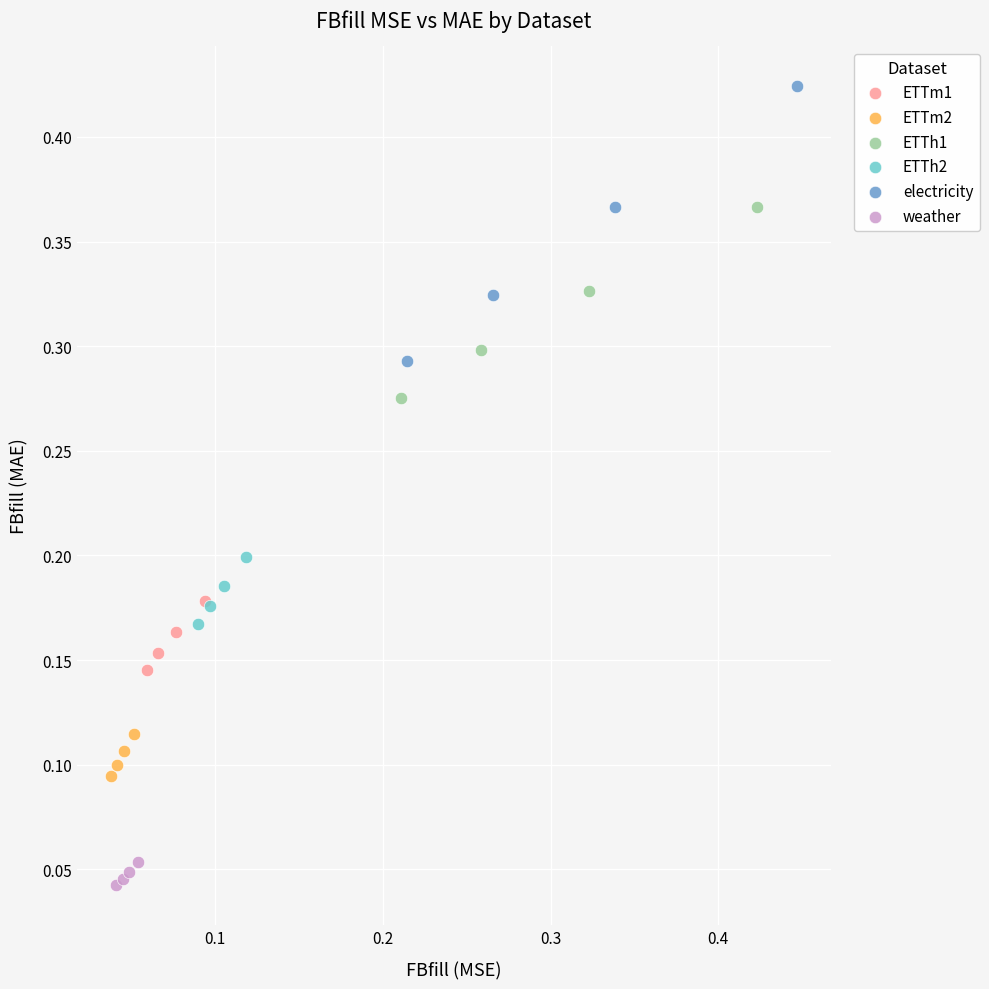

Which series has the widest spread of Y values?

electricity